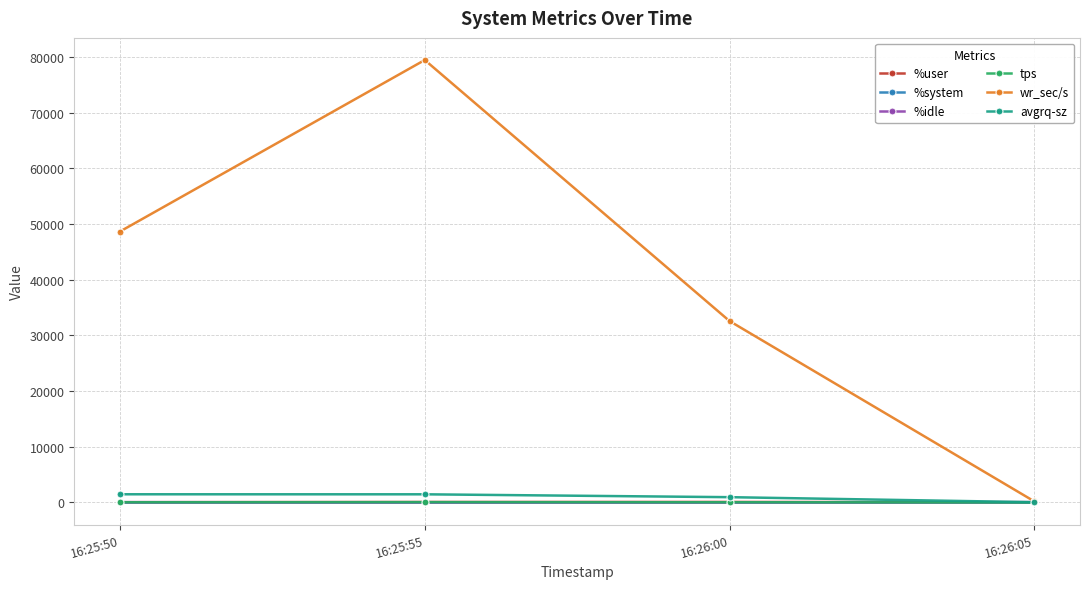

Which series has the largest total across all categories?

wr_sec/s